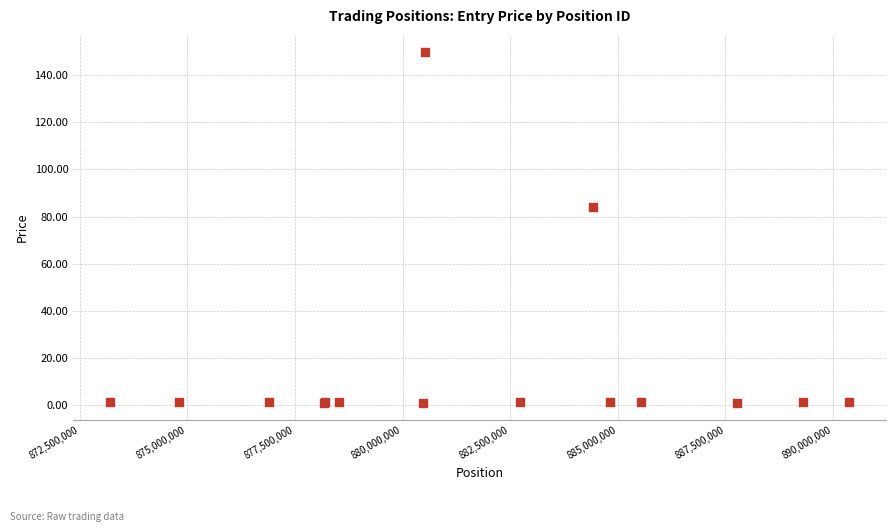

What Y value in the scatter plot is closest to 75?

83.9